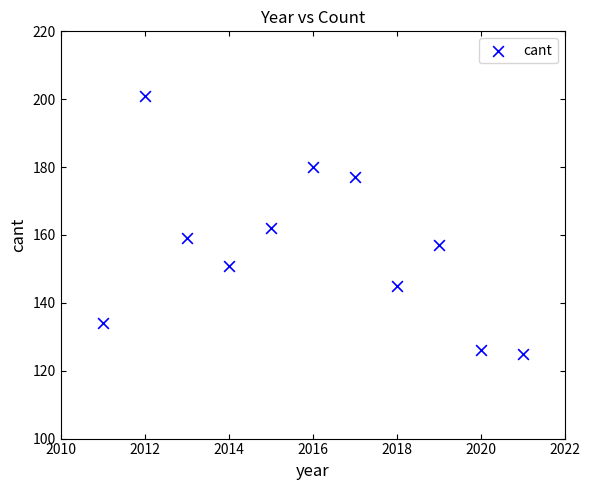

What is the average Y value?

156